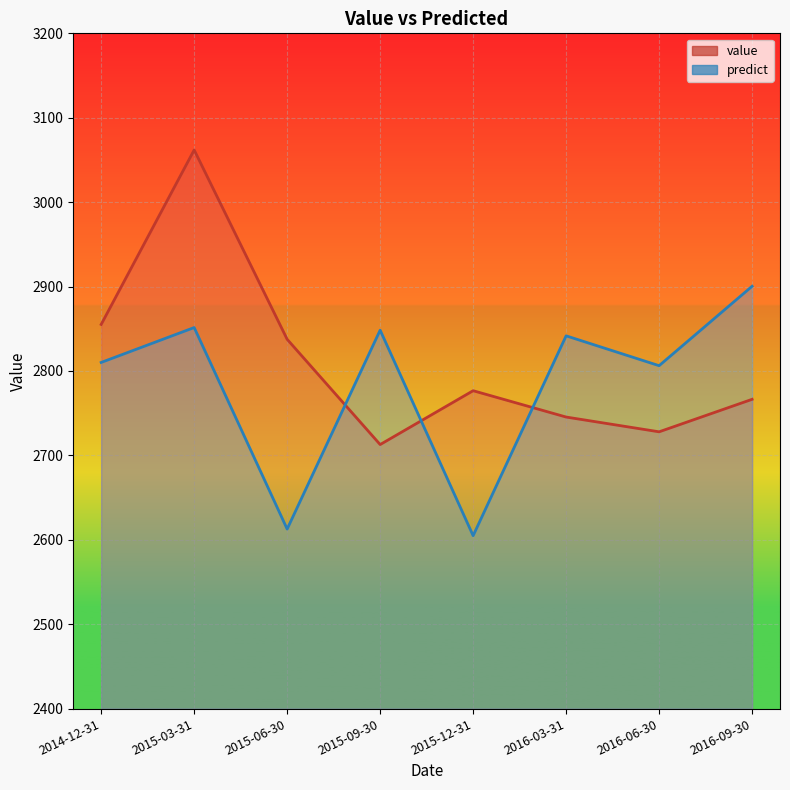

List the series in order of their overall mean, lowest first.

predict, value